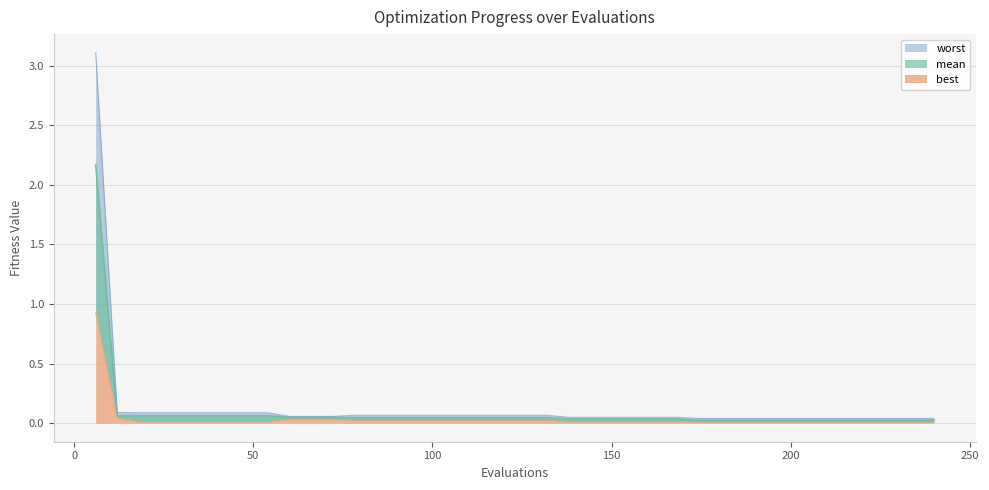

How many lines are shown in the chart?

3